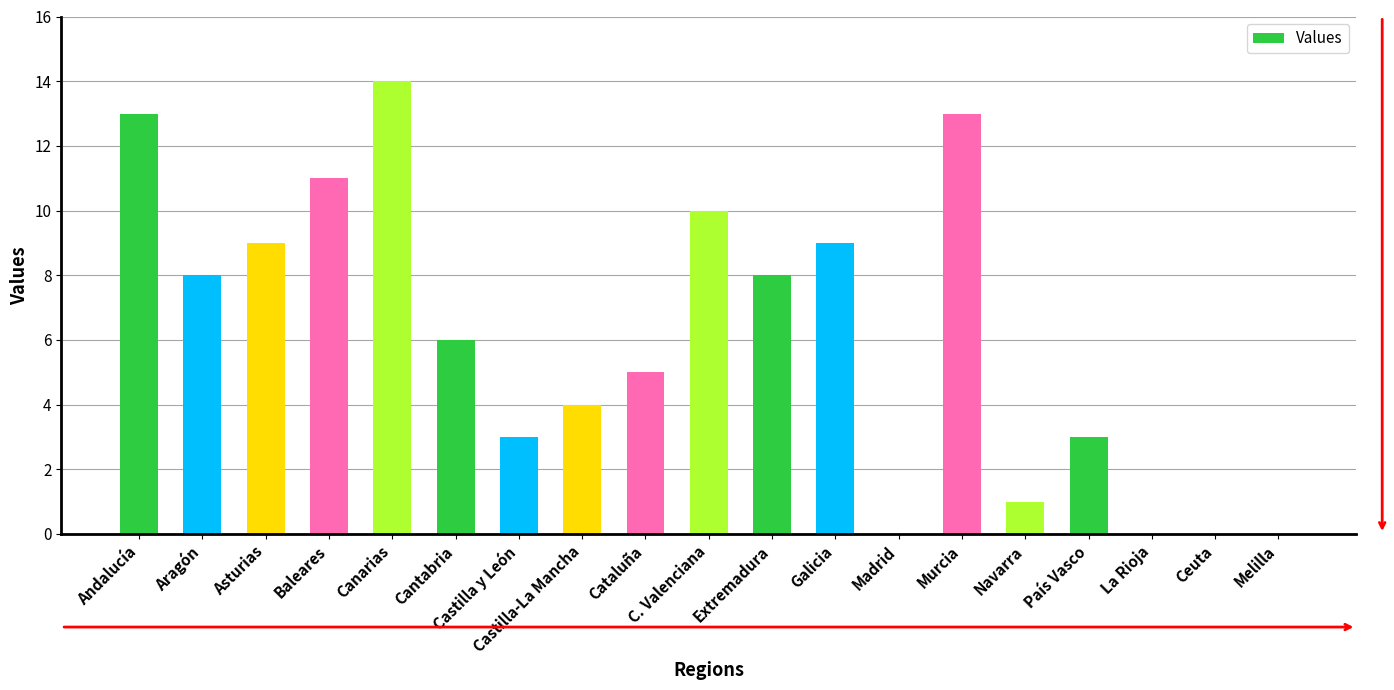

How many distinct data groups are displayed?

1